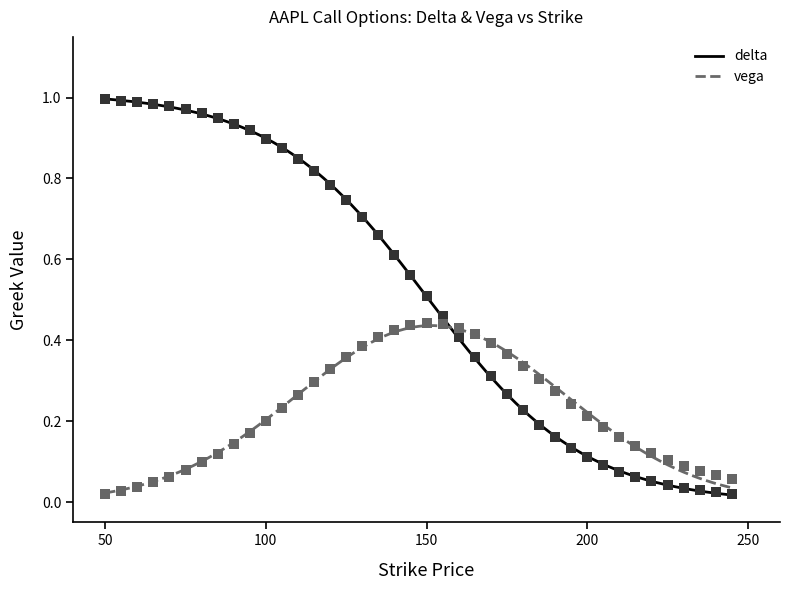

Which series reaches the minimum Y coordinate?

vega